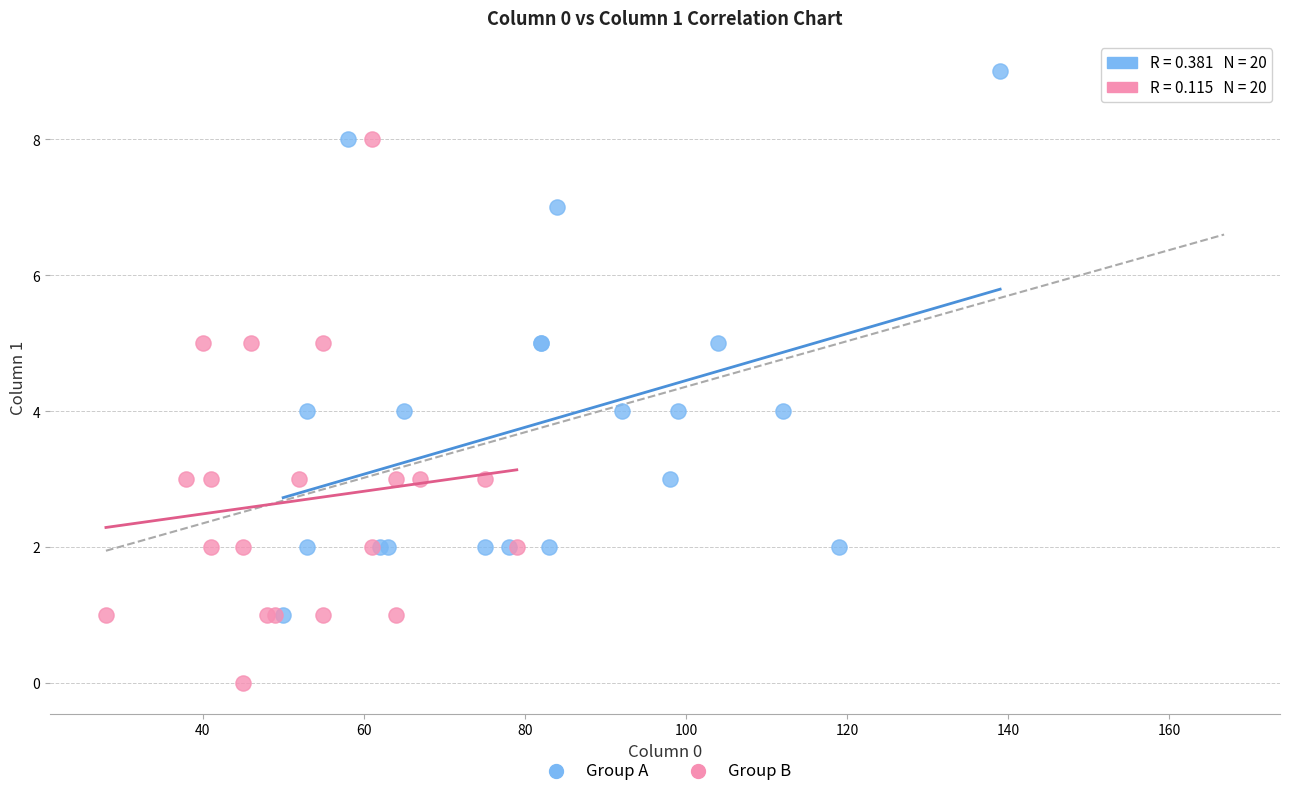

Which series contains the lowest Y value?

Group B